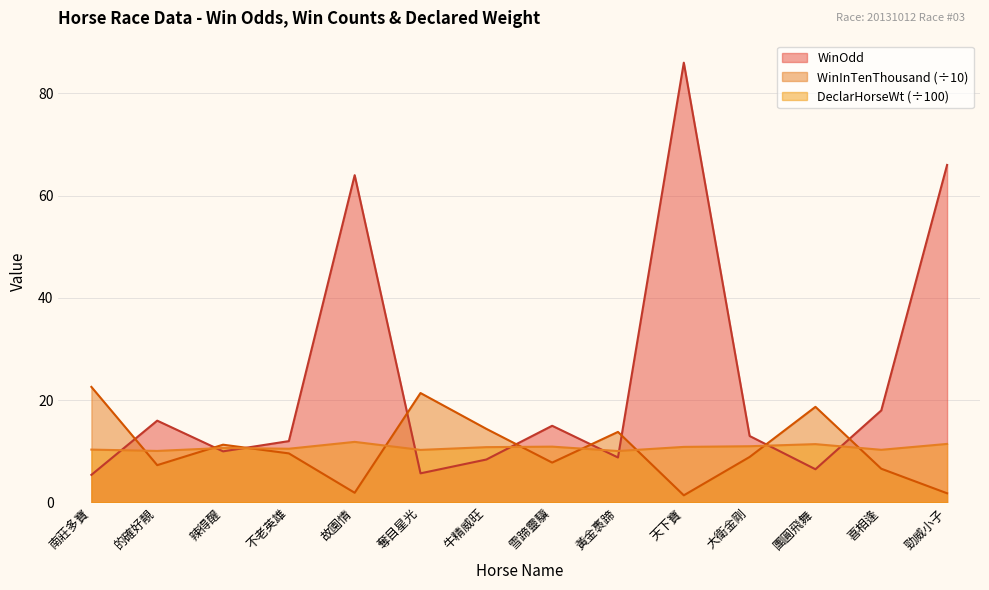

How many data points in WinInTenThousand are less than 9?

7